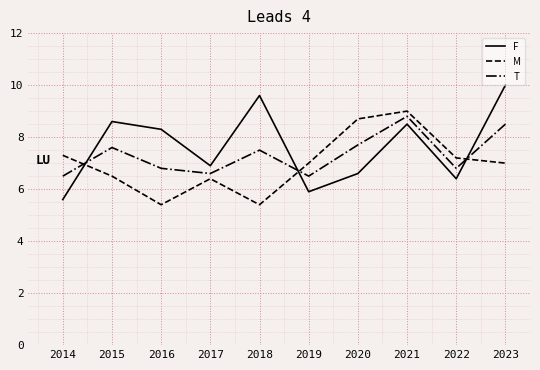

True or false: F and T cross at least once.

True